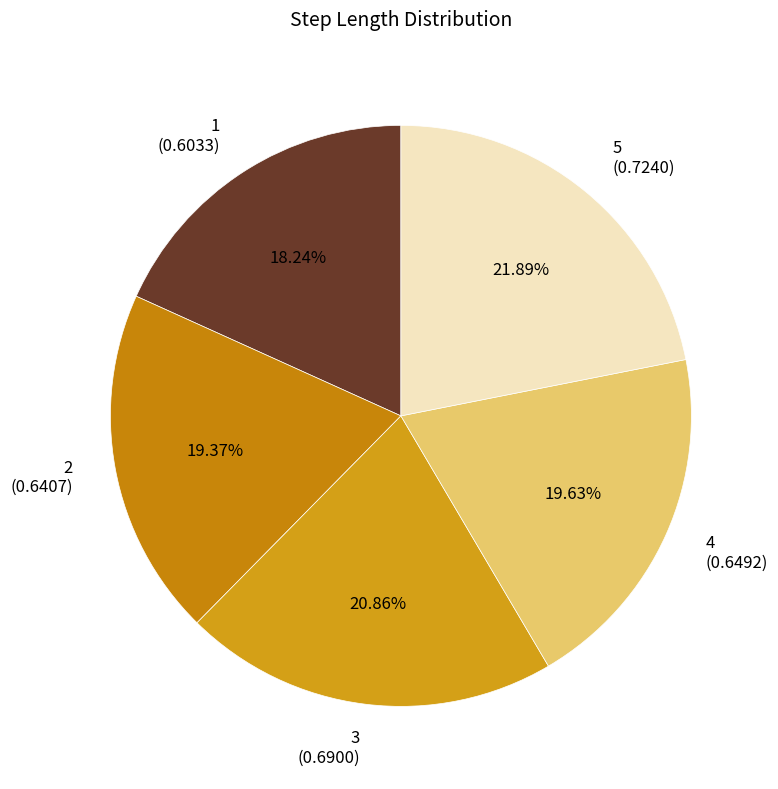

To the nearest percent, what is the difference between the 5 and 1 slice percentages?

4%